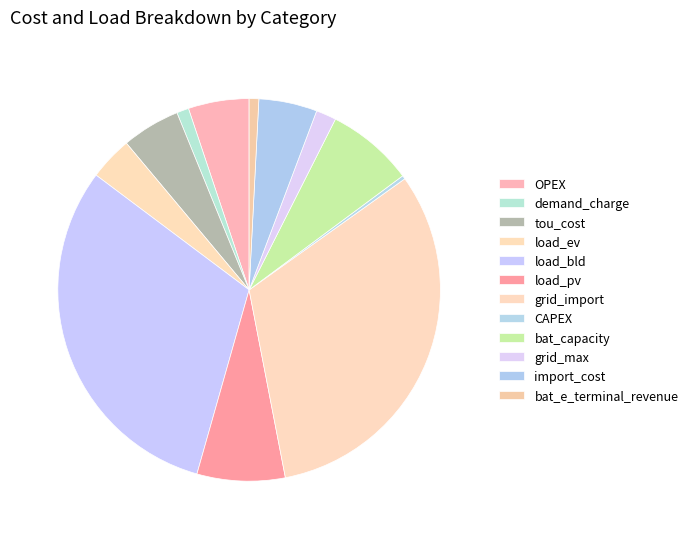

How many segments does this pie chart have?

12